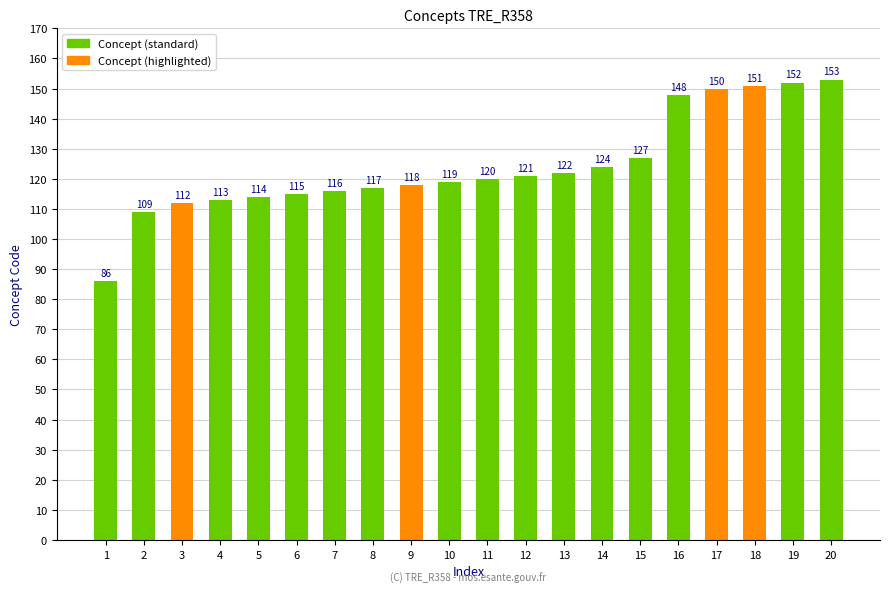

Reading right to left, transcribe all the data shown in this chart.

20=153	19=152	18=151	17=150	16=148	15=127	14=124	13=122	12=121	11=120	10=119	9=118	8=117	7=116	6=115	5=114	4=113	3=112	2=109	1=86